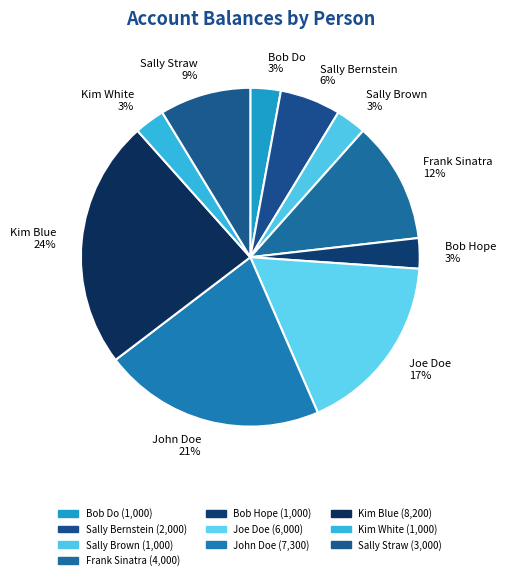

What percentage is the Bob Hope slice, to the nearest percent?

3%